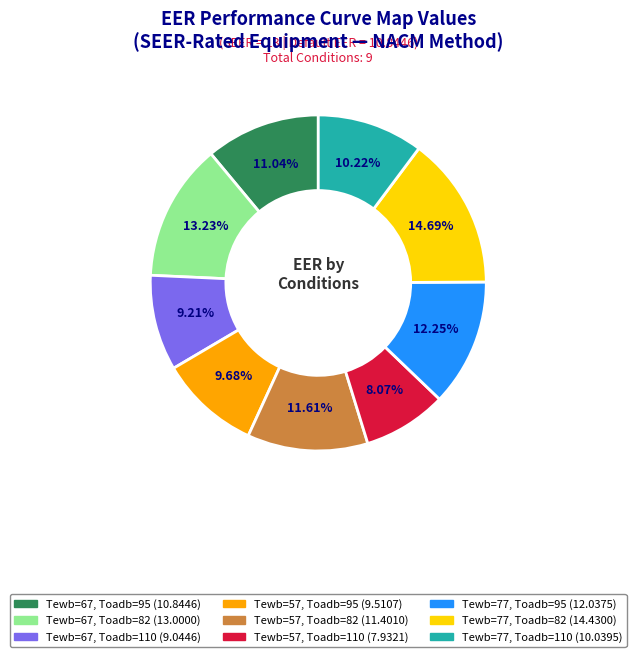

True or false: Tewb=67, Toadb=95 accounts for 11% of the total.

True